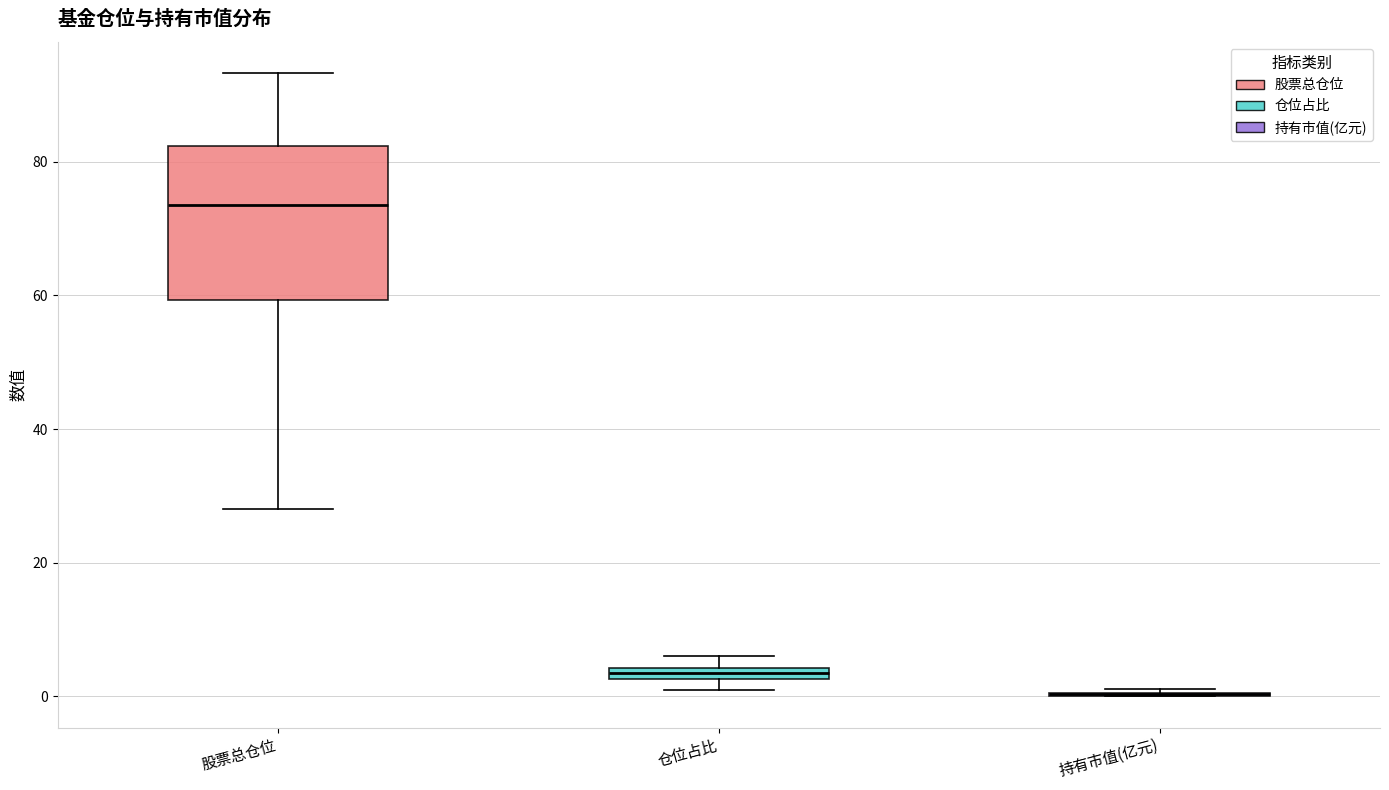

Comparing the boxes themselves (not the whiskers), which one is the tallest?

股票总仓位